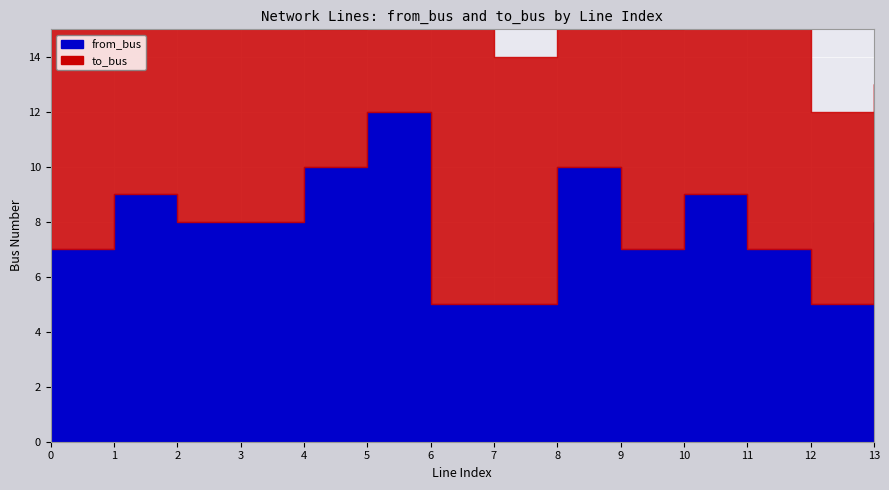

How many from_bus values are between 7 and 9?

8